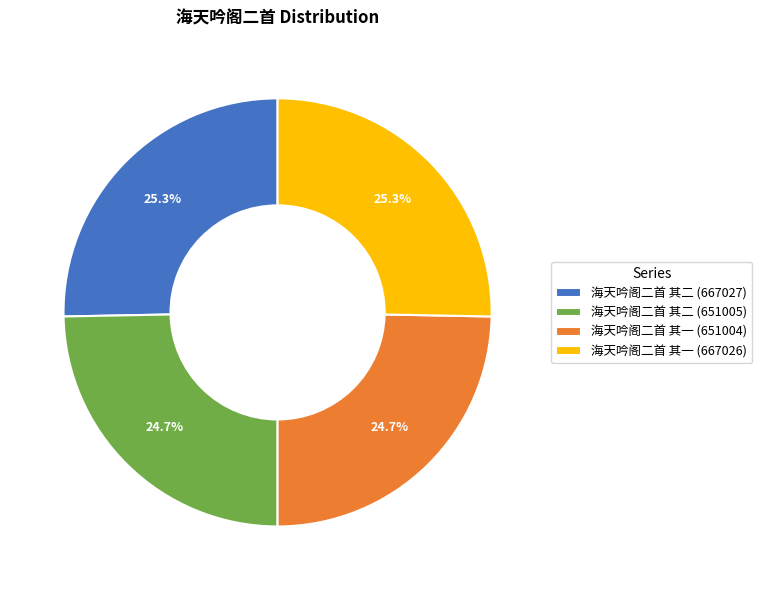

Which has a higher value, 海天吟阁二首 其一 (651004) or 海天吟阁二首 其二 (667027)?

海天吟阁二首 其二 (667027)